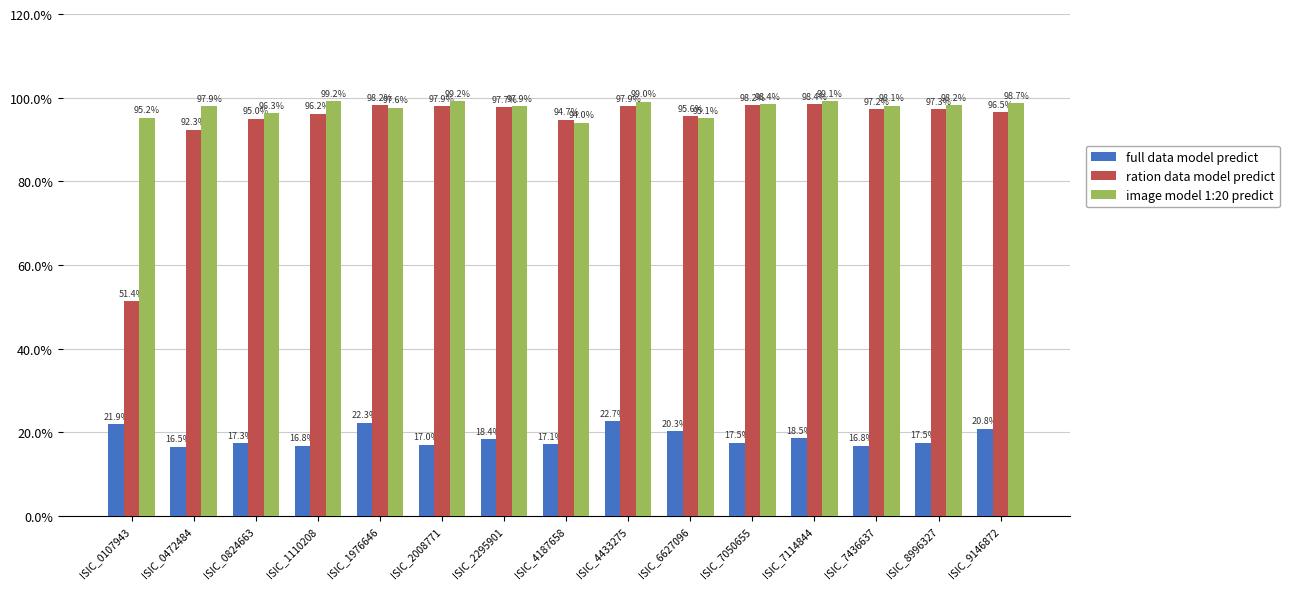

What are all the series names shown in the legend?

full data model predict, ration data model predict, image model 1:20 predict